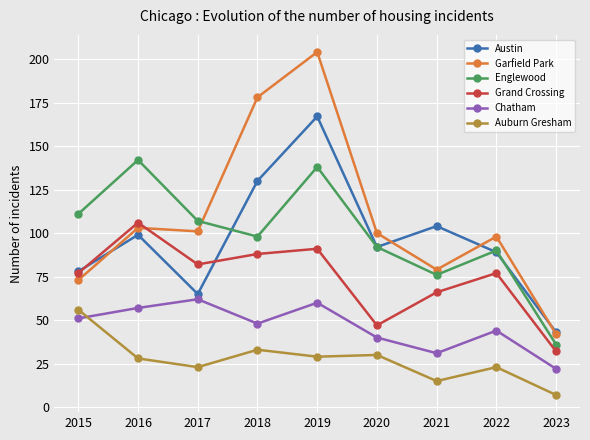

True or false: Englewood and Auburn Gresham intersect in this chart.

False